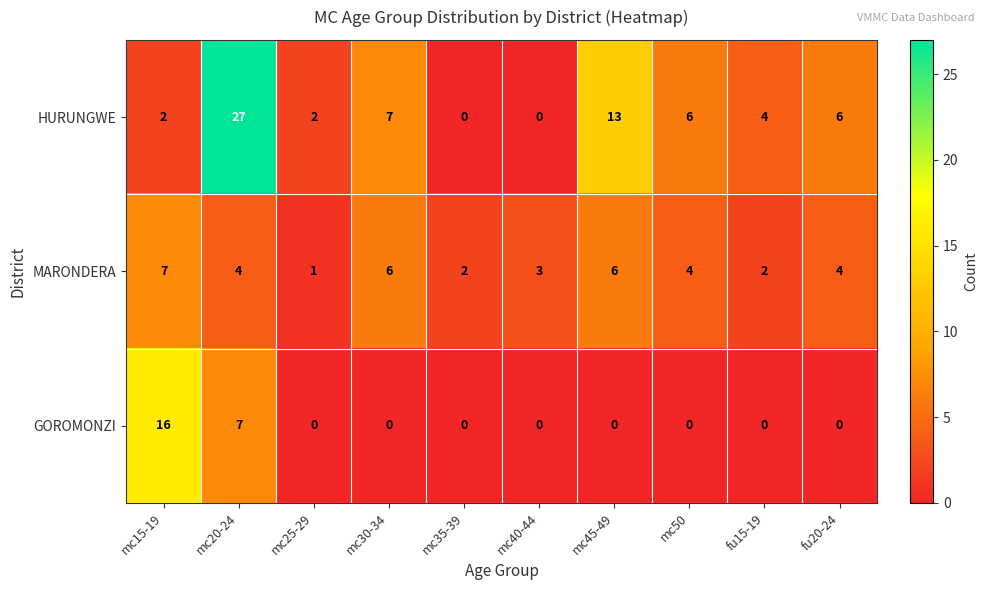

Which label corresponds to the largest value in the chart?

mc20-24